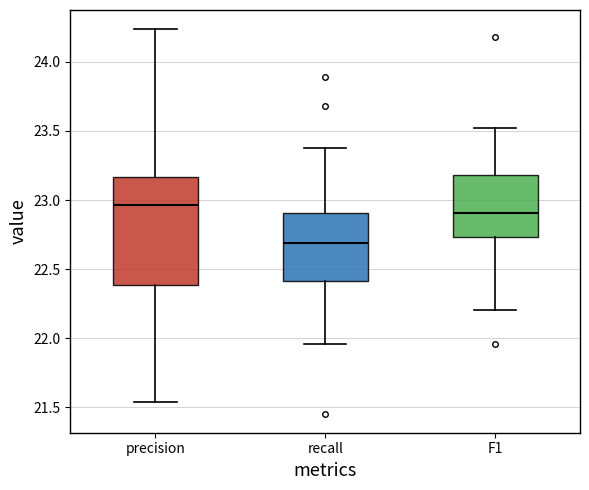

Which box has the lowest median line?

recall